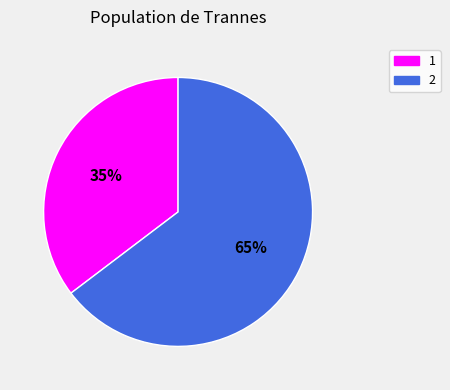

Is the sum of 1 and 2 greater than half?

Yes